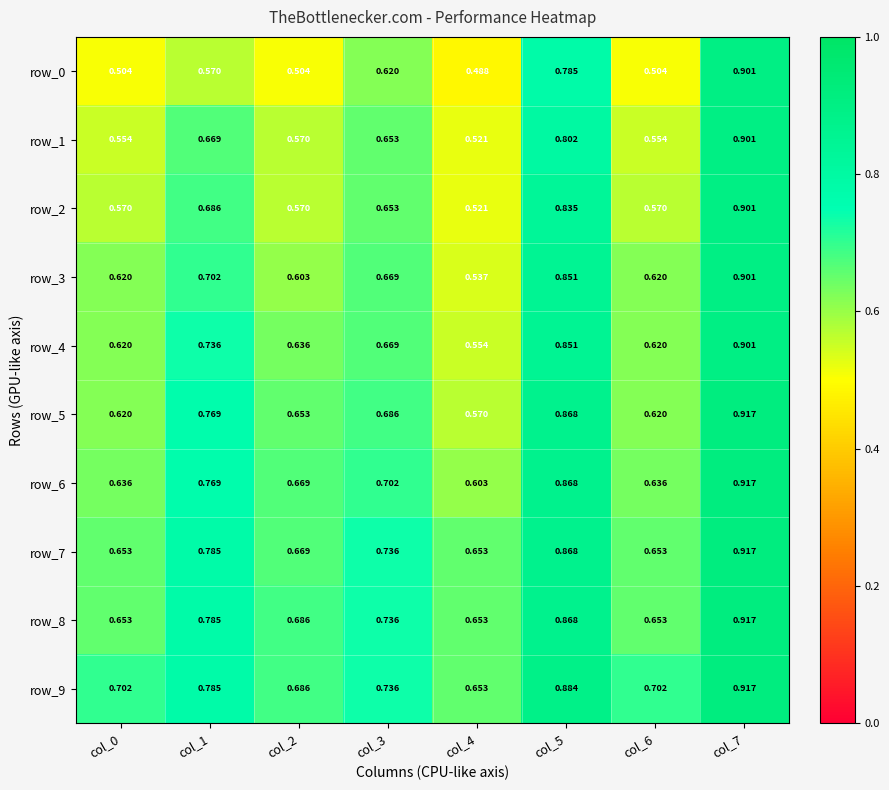

At which category is the sum across all series the highest?

col_7